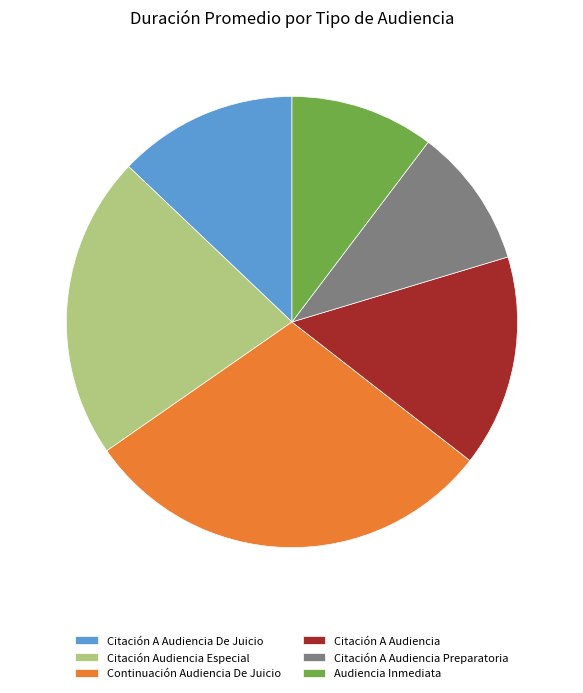

Is it true that Citación A Audiencia Preparatoria is 10% of the pie?

True